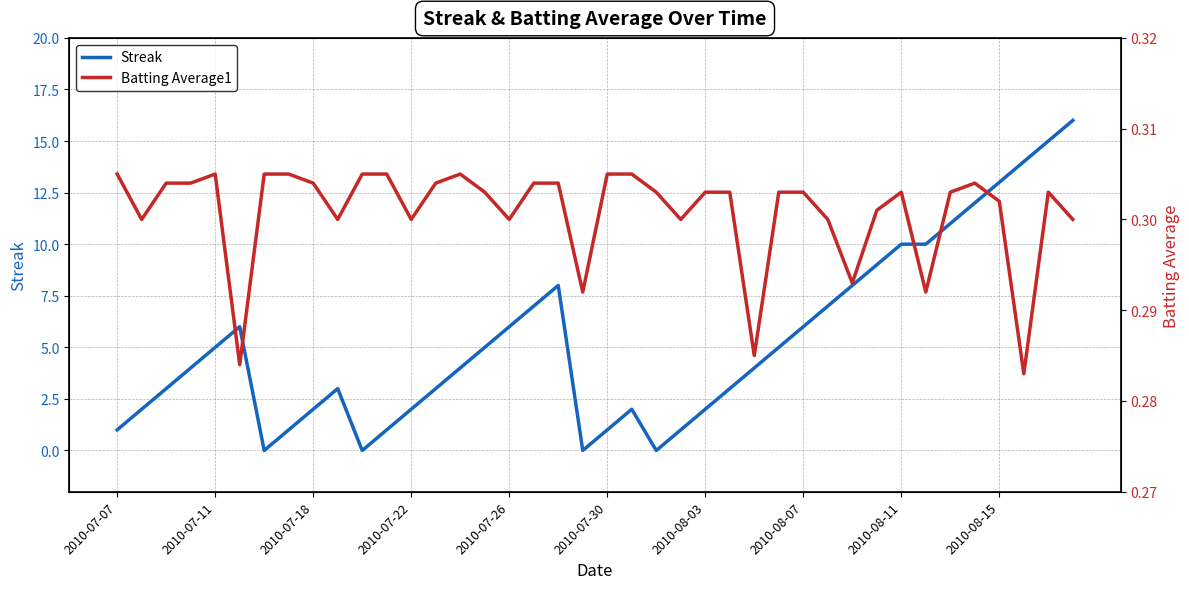

Which series ends up on top after the final intersection of Streak and Batting Average1?

Streak